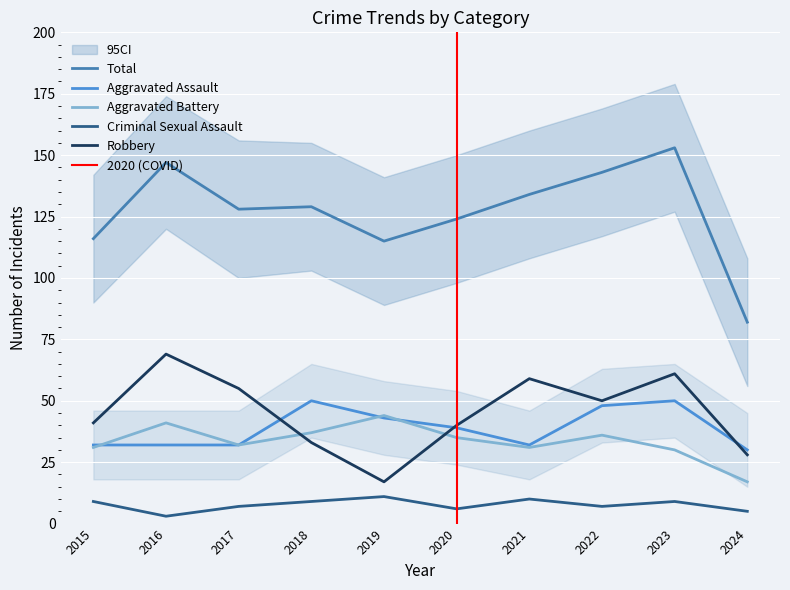

True or false: Total and Criminal Sexual Assault cross at least once.

False